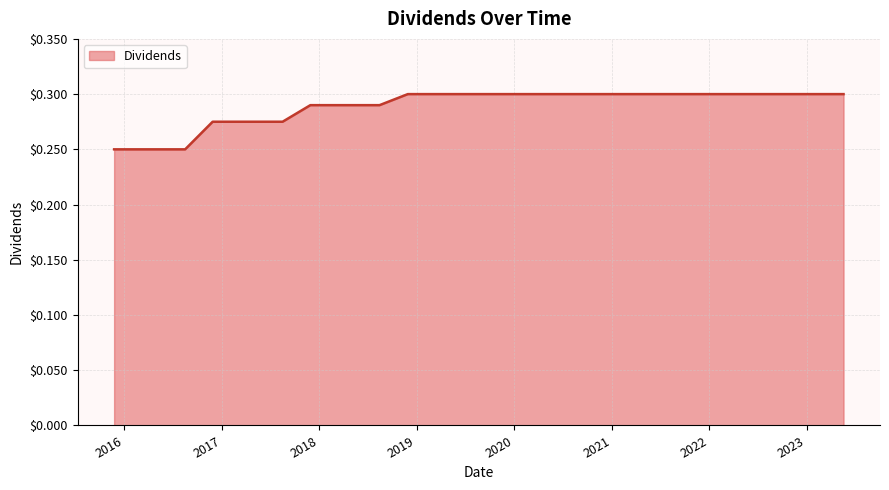

What is the value of the 21st point from the left?

0.3